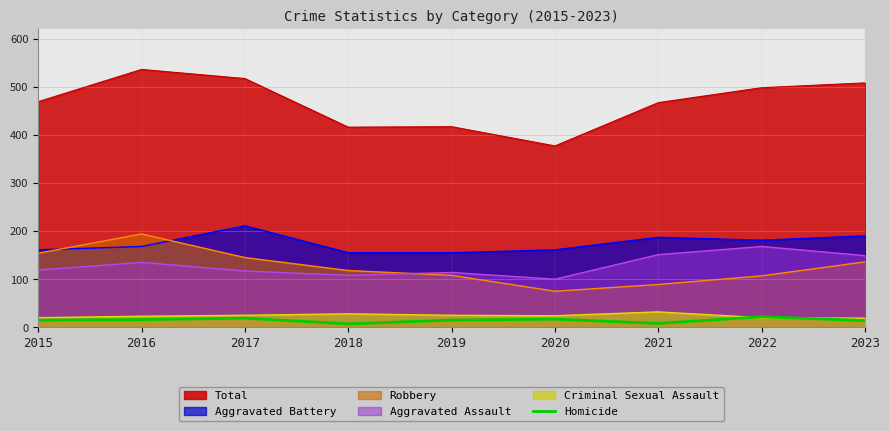

Between 2023 and 2021, which is larger?

2023